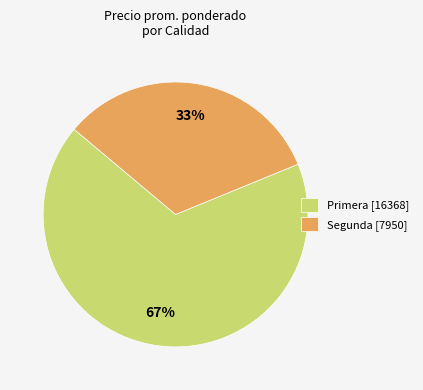

Does any single category account for the majority?

Yes